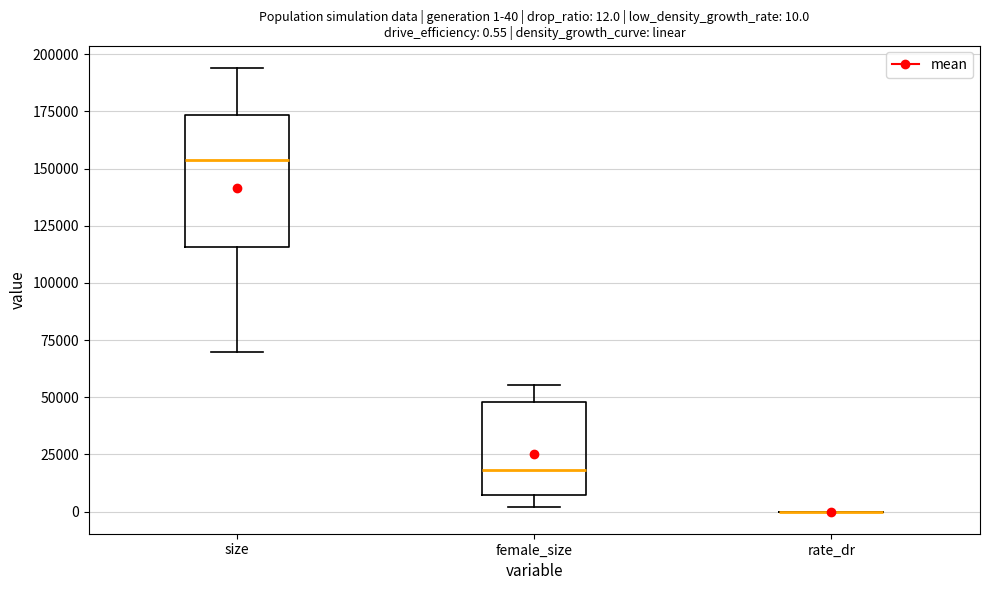

Which box is the tallest, from its lower edge to its upper edge?

size